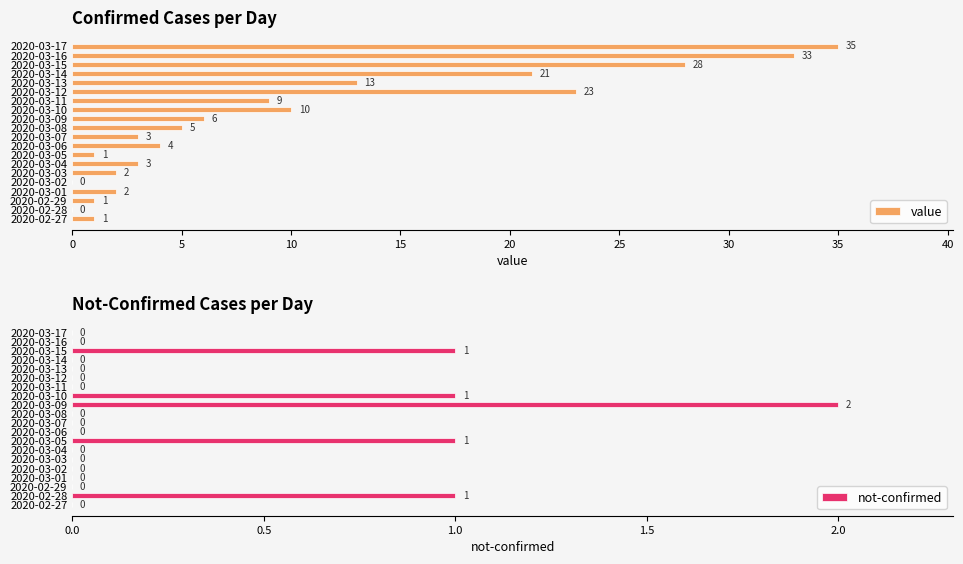

Reading right to left, extract all data points from this chart.

value: 35	33	28	21	13	23	9	10	6	5	3	4	1	3	2	0	2	1	0	1
not-confirmed: 0	0	1	0	0	0	0	1	2	0	0	0	1	0	0	0	0	0	1	0